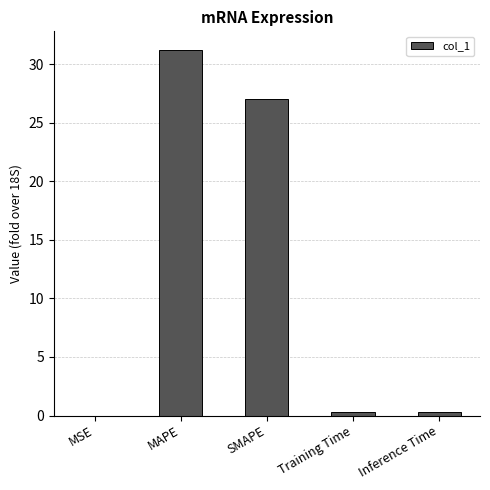

What is the change in value from MAPE to SMAPE?

-4.2